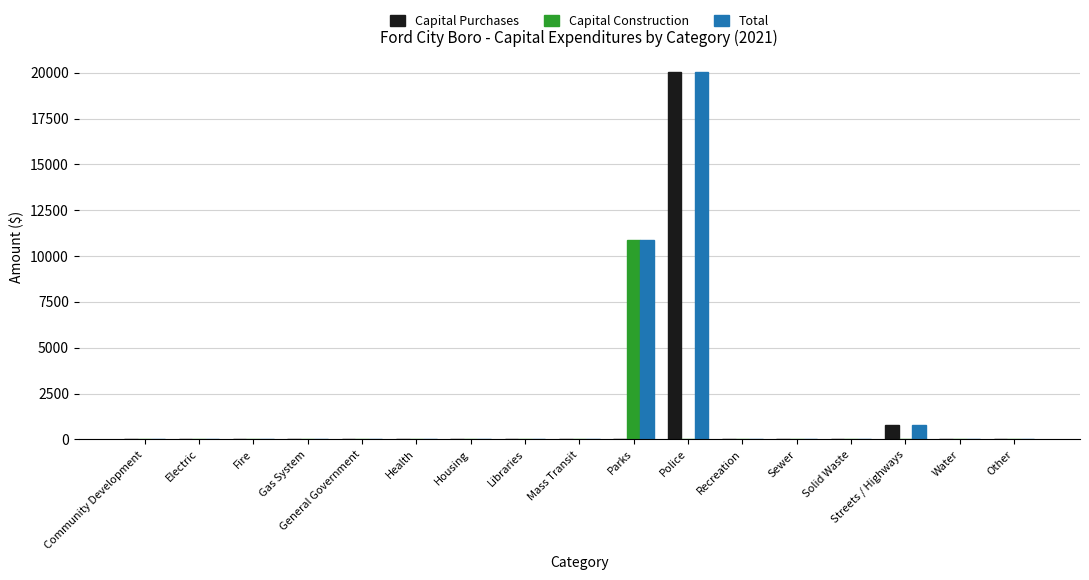

What are all the series names shown in the legend?

Capital Purchases, Capital Construction, Total